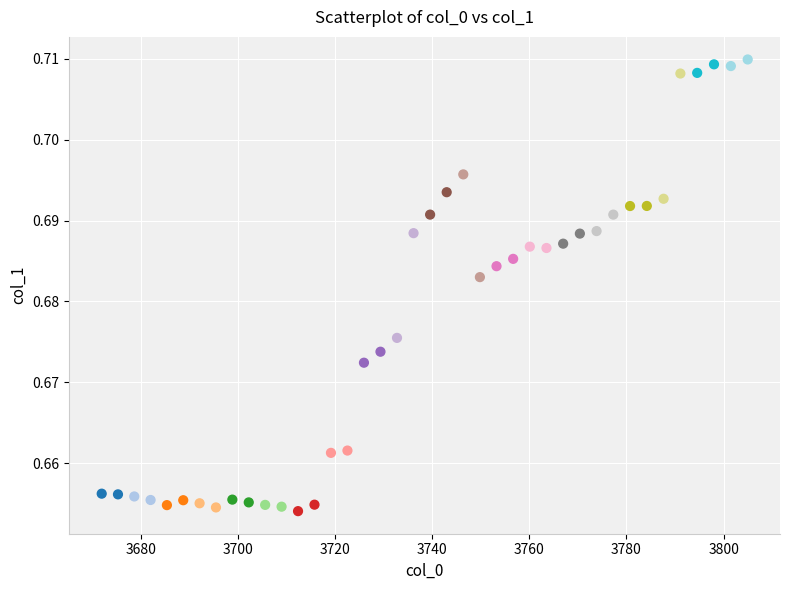

What is the range of X values (max minus min)?

133.0